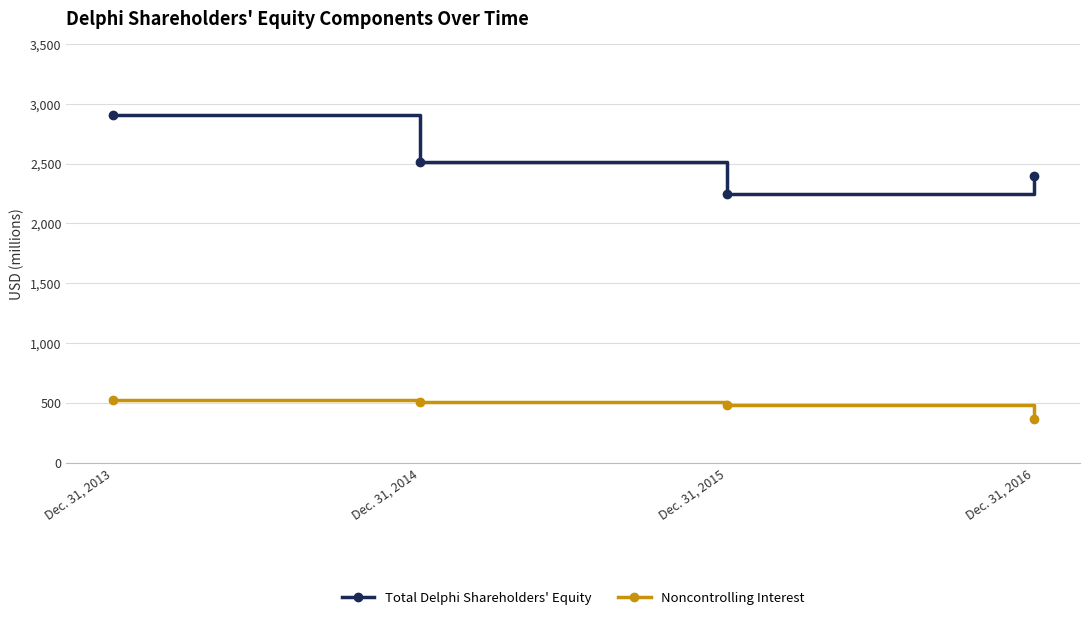

At which label does Total Delphi Shareholders' Equity reach its minimum?

Dec. 31, 2015